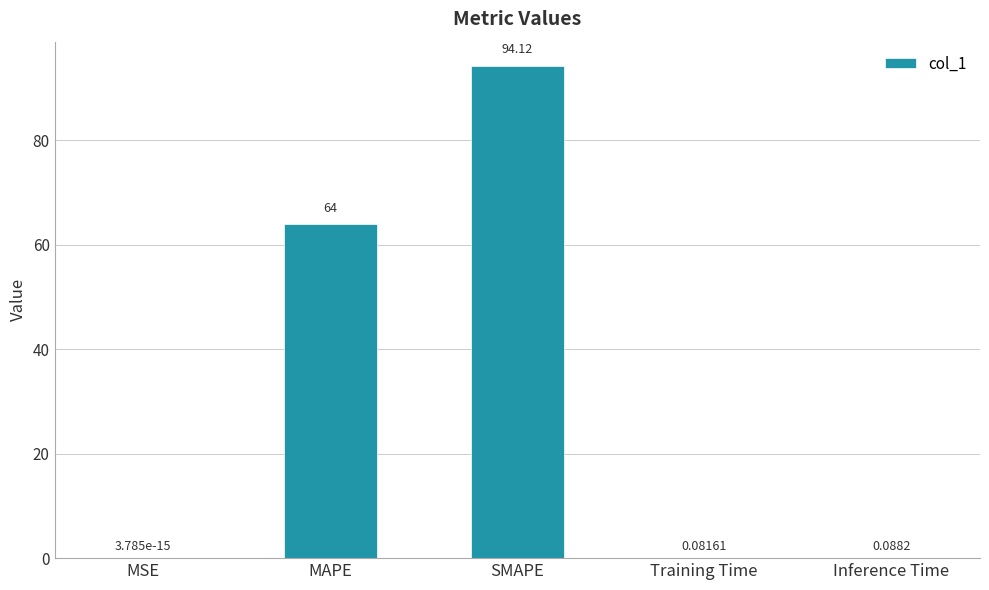

What is the average value?

31.7